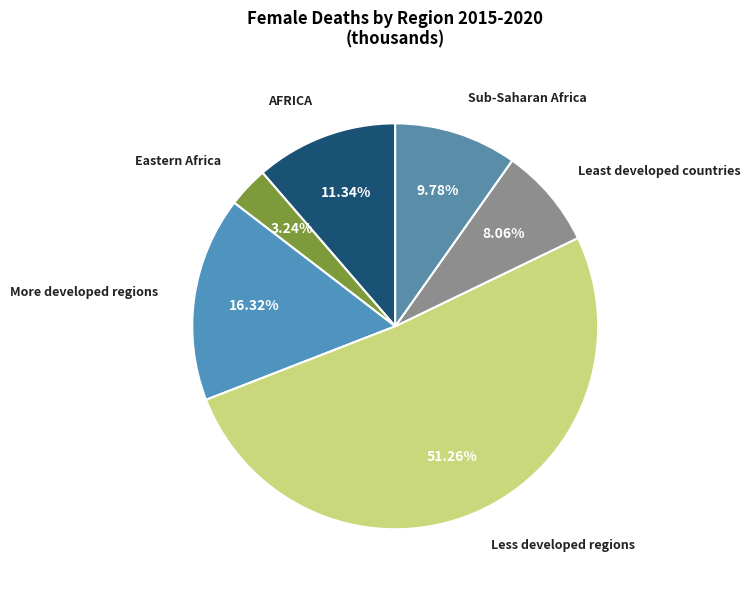

Count the number of slices in the pie.

6